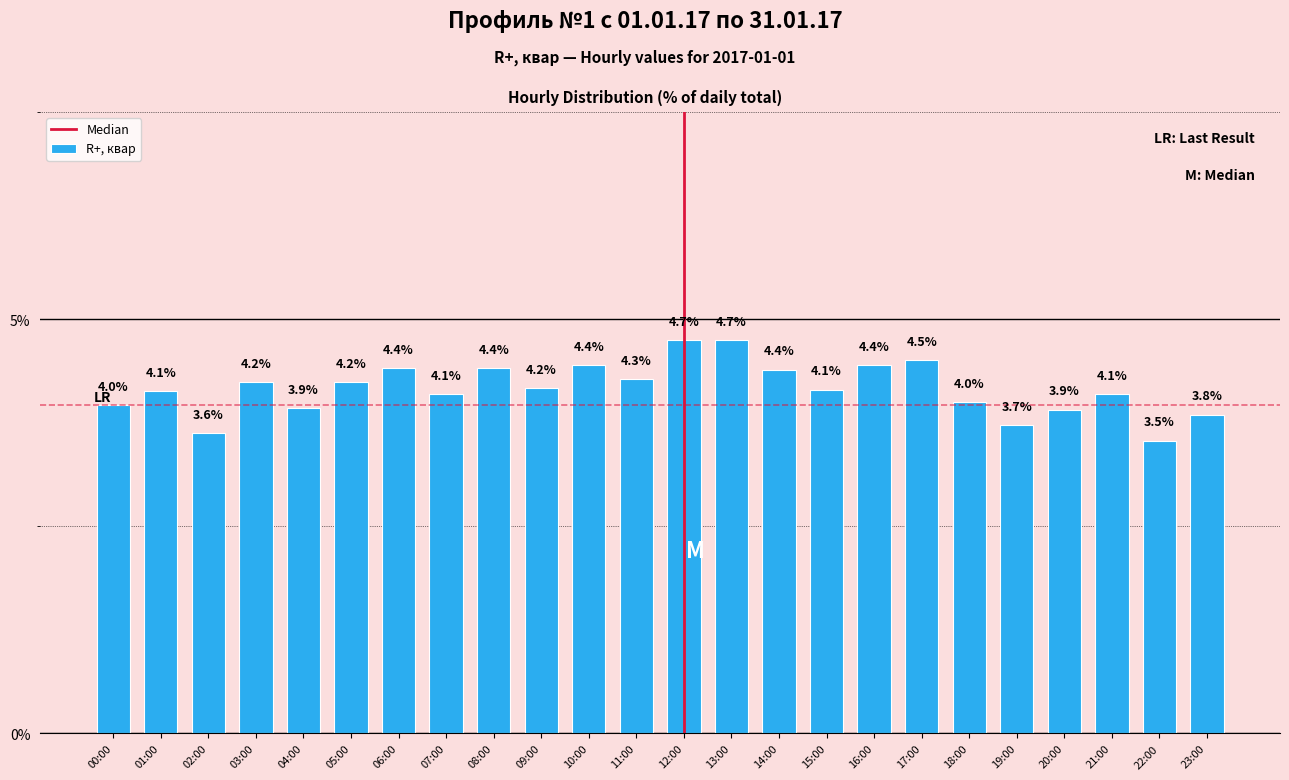

Reading right to left, transcribe all the data shown in this chart.

3.8	3.5	4.1	3.9	3.7	4.0	4.5	4.4	4.1	4.4	4.7	4.7	4.3	4.4	4.2	4.4	4.1	4.4	4.2	3.9	4.2	3.6	4.1	4.0